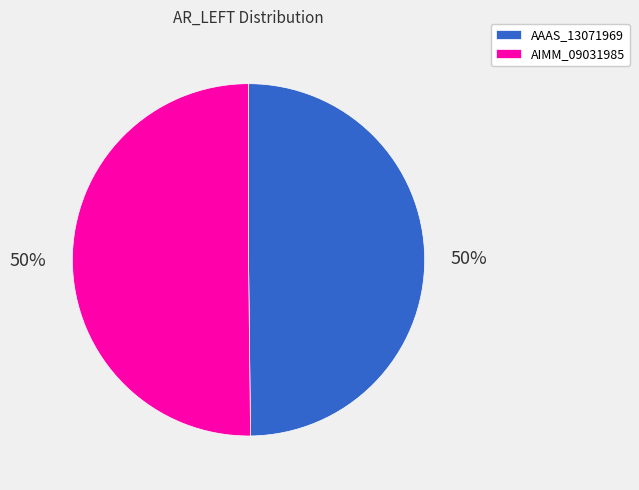

Count the number of slices in the pie.

2